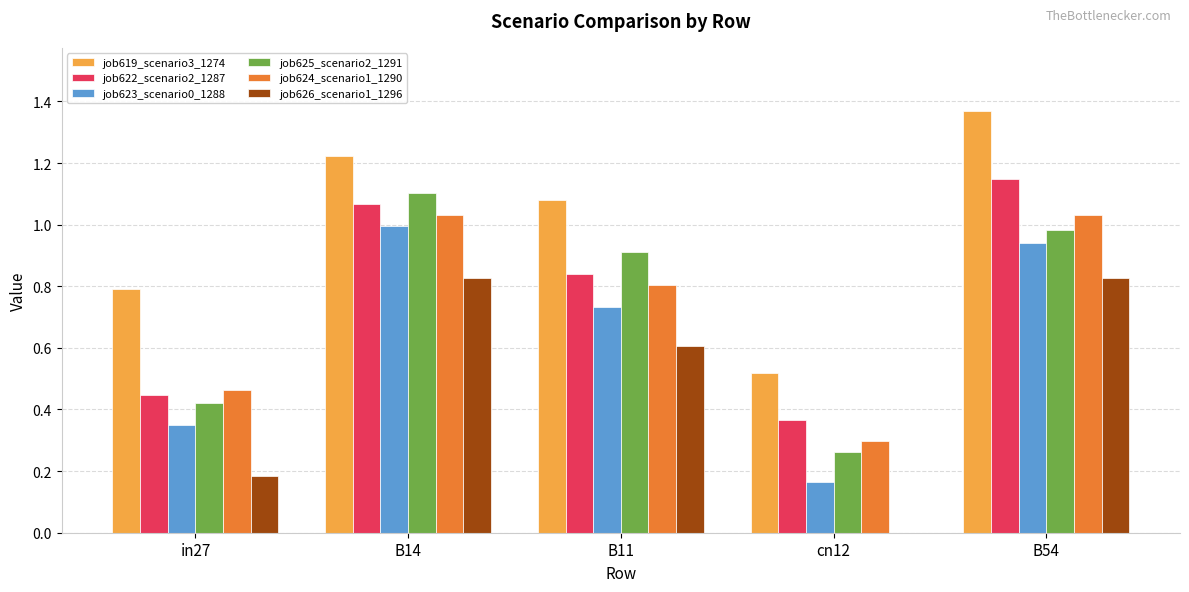

True or false: job626_scenario1_1296 has a value of 0.3 at B14.

False